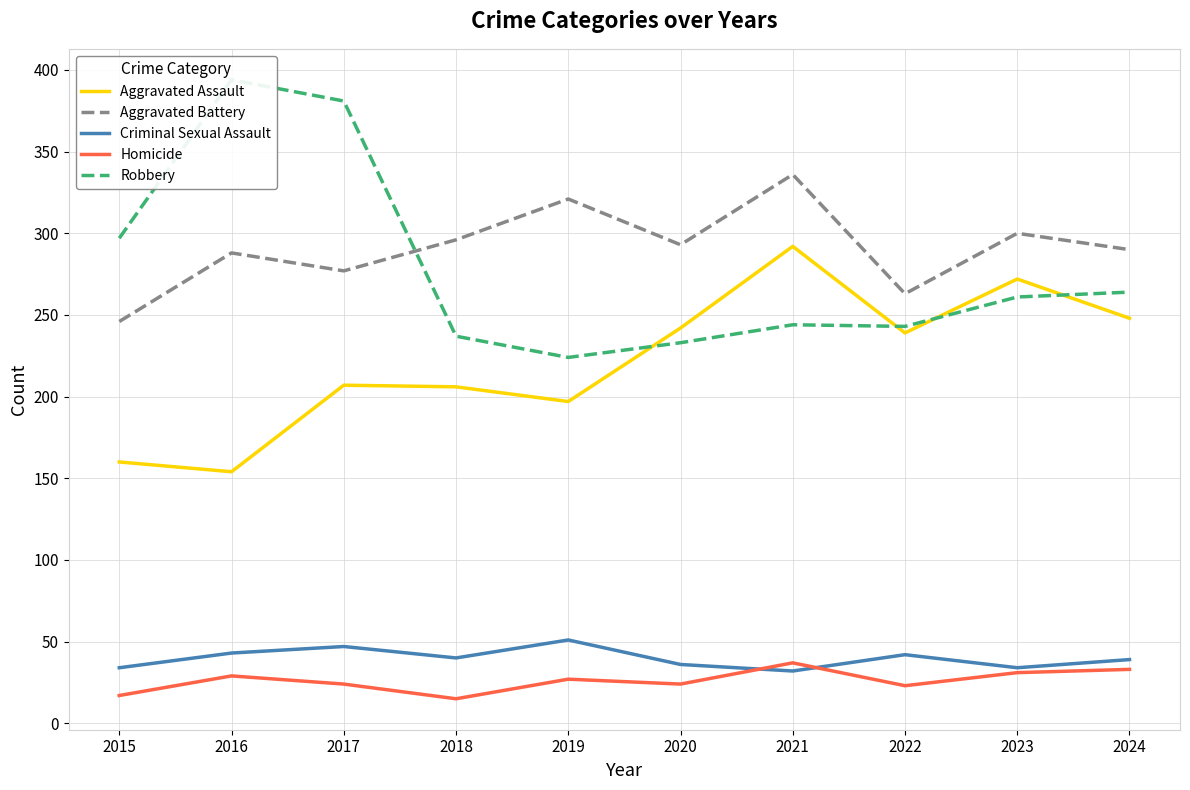

Which series has the largest range (max minus min)?

Robbery